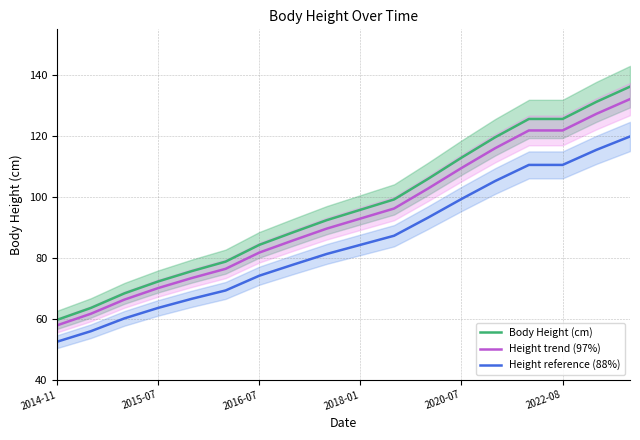

Is it true that Height trend (97%) equals 51.6 at 2020-07?

False